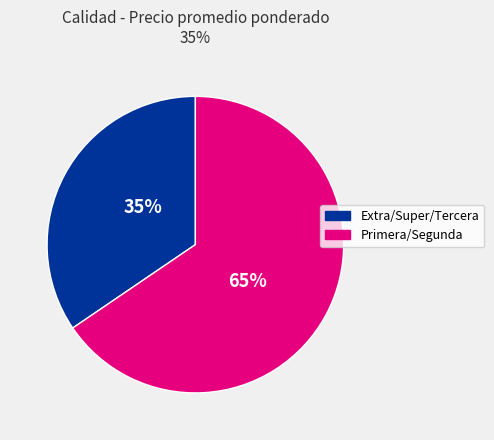

To the nearest percent, what is the average slice percentage?

50%